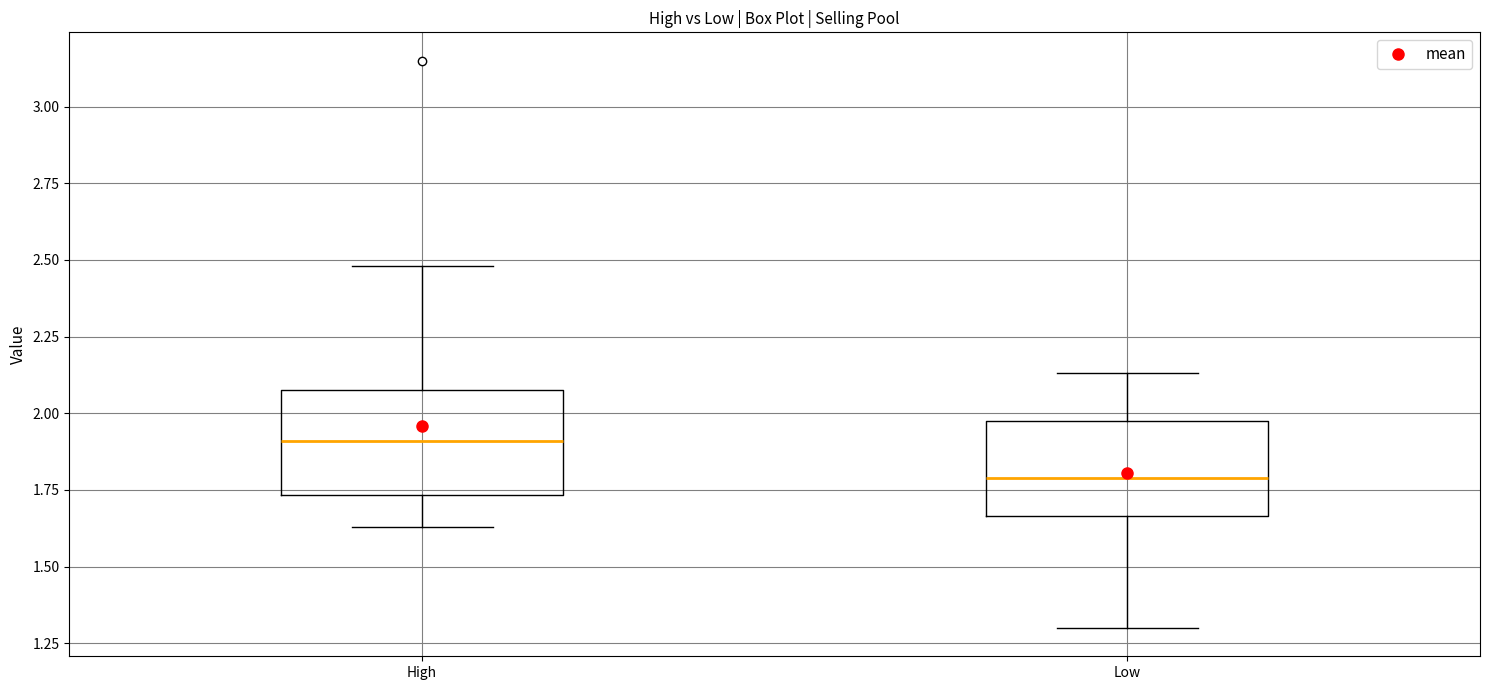

Reading left to right, transcribe this box plot: for each box, give where its median line is, the range the box spans, and where its two whiskers end, as read against the y-axis. The values are not printed on the chart, so give them approximately, as read against the axis.

High: median 1.90, box 1.75 to 2.10, whiskers 1.65 to 2.50
Low: median 1.80, box 1.65 to 2.00, whiskers 1.30 to 2.15